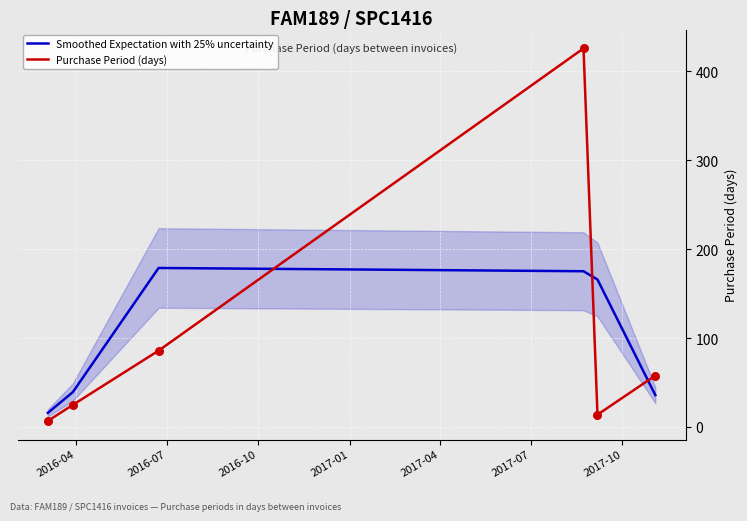

Which series has the widest spread of Y values?

Purchase Period (days)